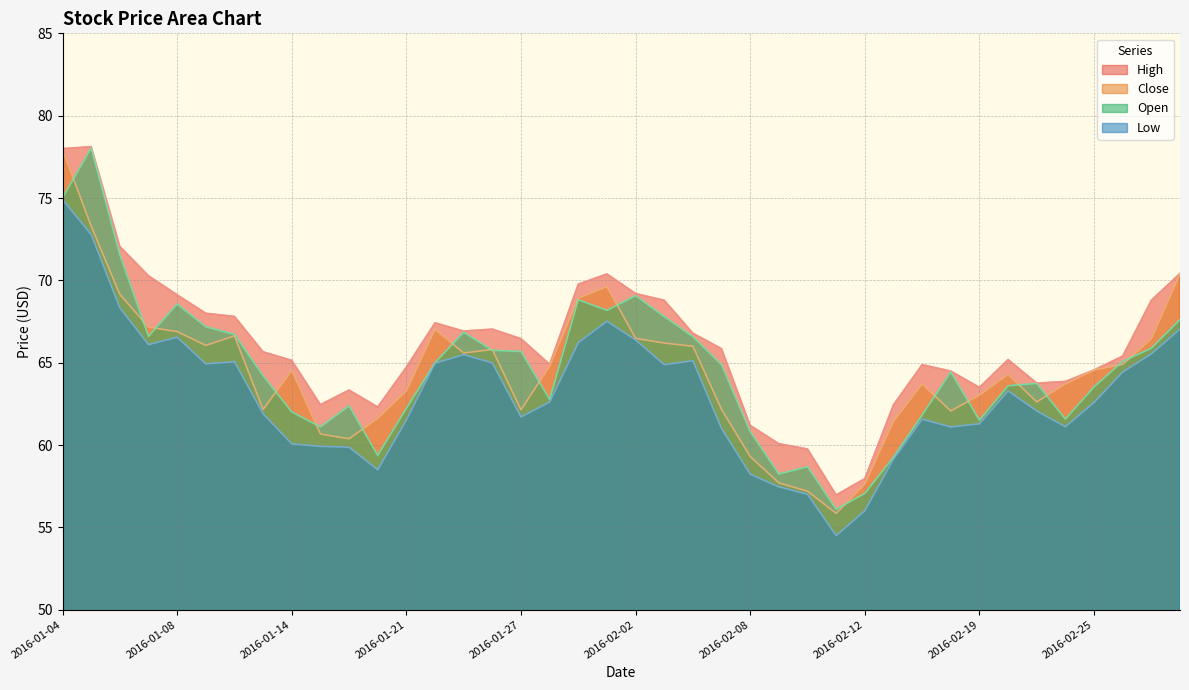

Is it true that Low equals 54.5 at 2016-02-11?

True